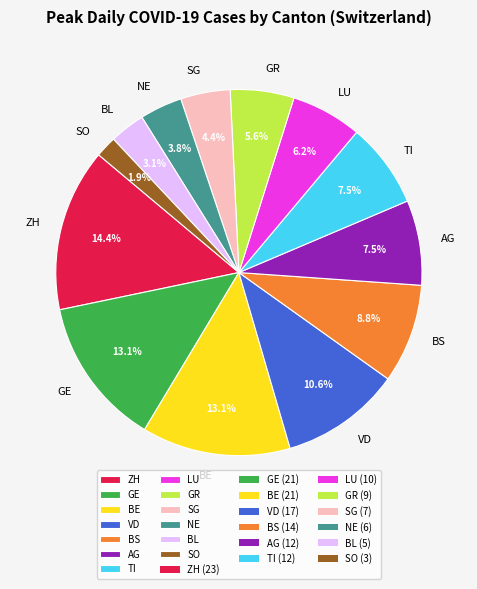

What is the smallest slice in the pie chart?

SO